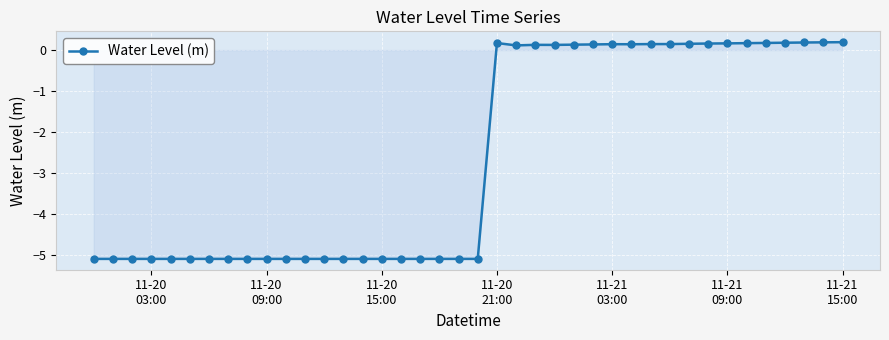

What is the sum of all values?

-104.2